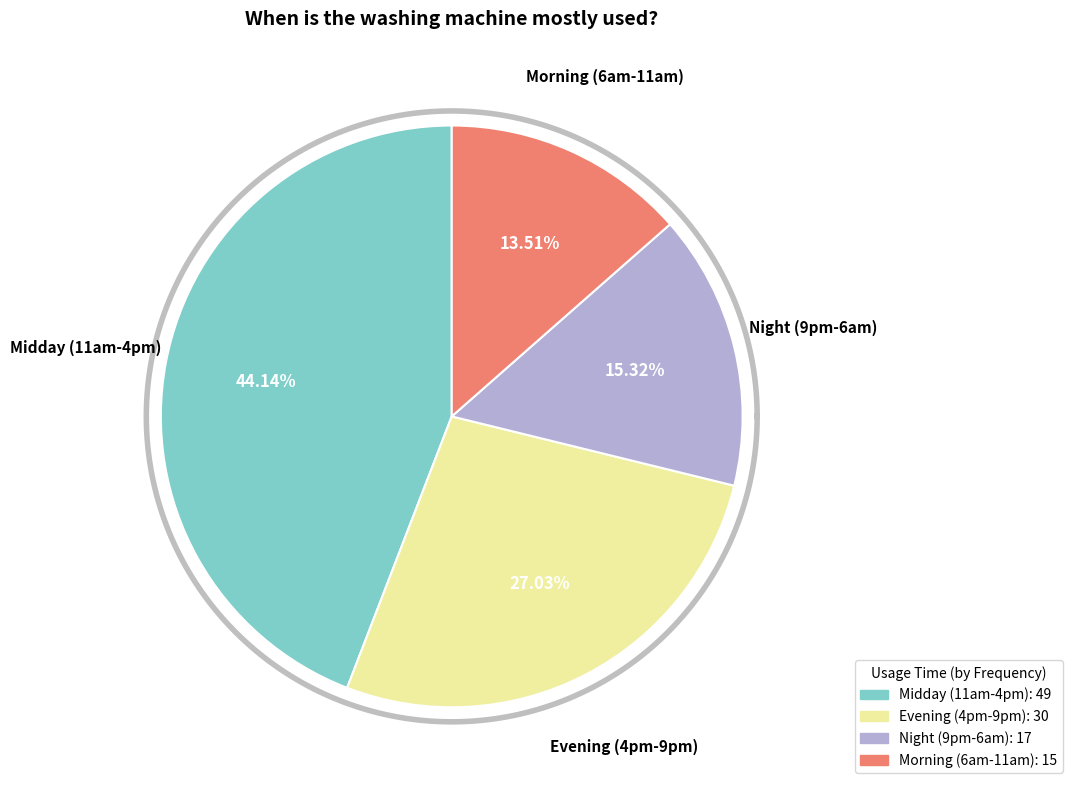

Rank the categories by value from lowest to highest.

Morning (6am-11am), Night (9pm-6am), Evening (4pm-9pm), Midday (11am-4pm)